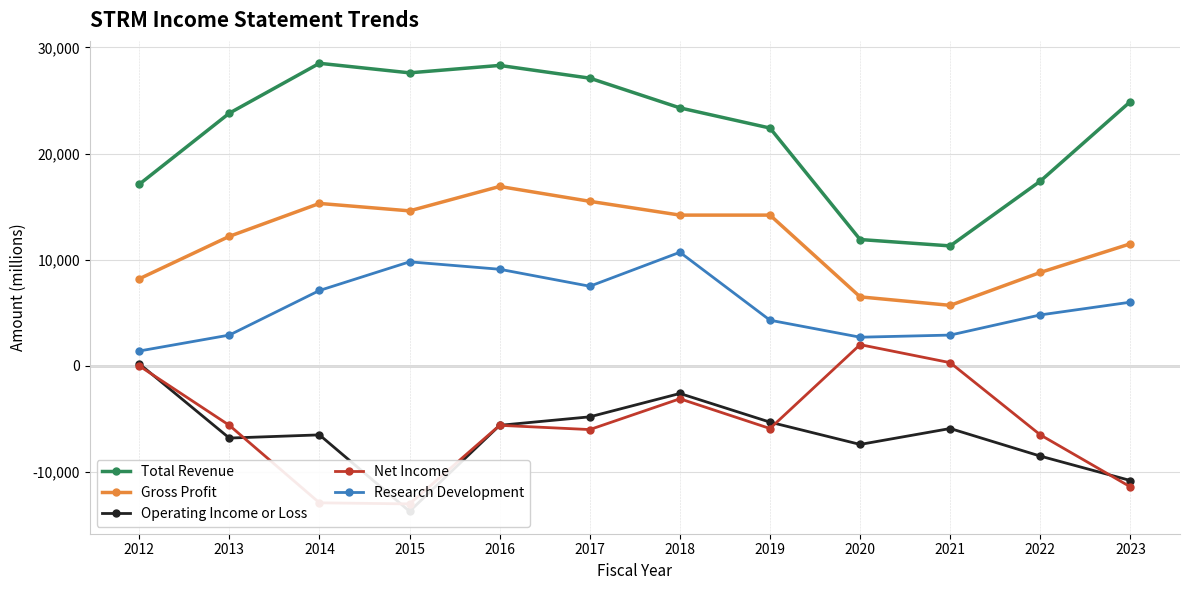

List the labels in order of Gross Profit value, smallest first.

2021, 2020, 2012, 2022, 2023, 2013, 2018, 2019, 2015, 2014, 2017, 2016